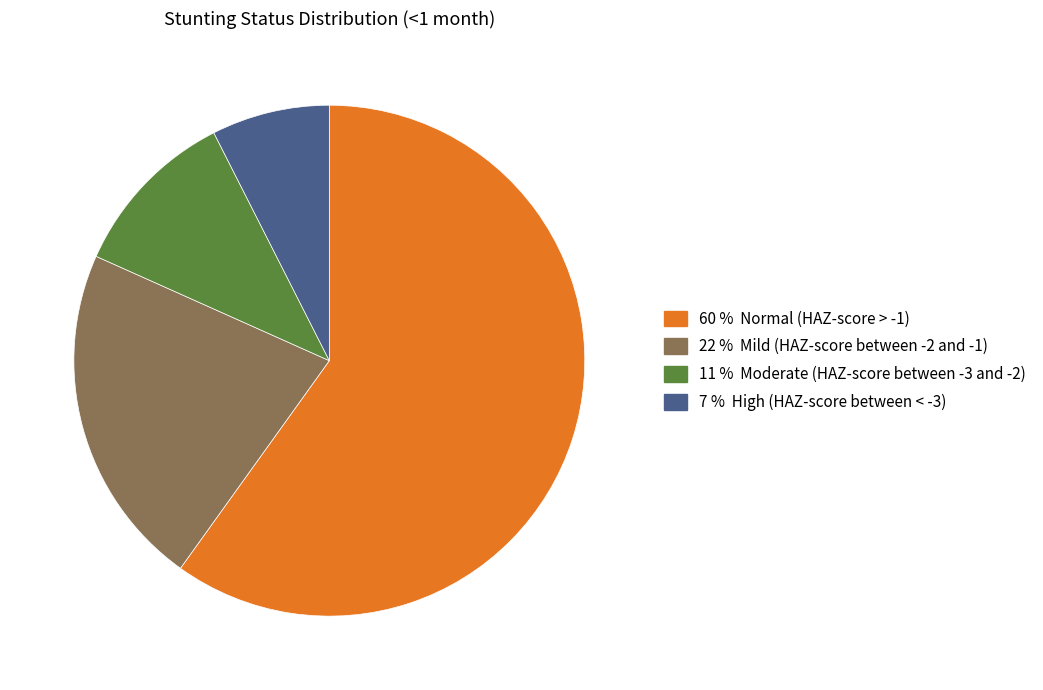

Does any single category account for the majority?

Yes